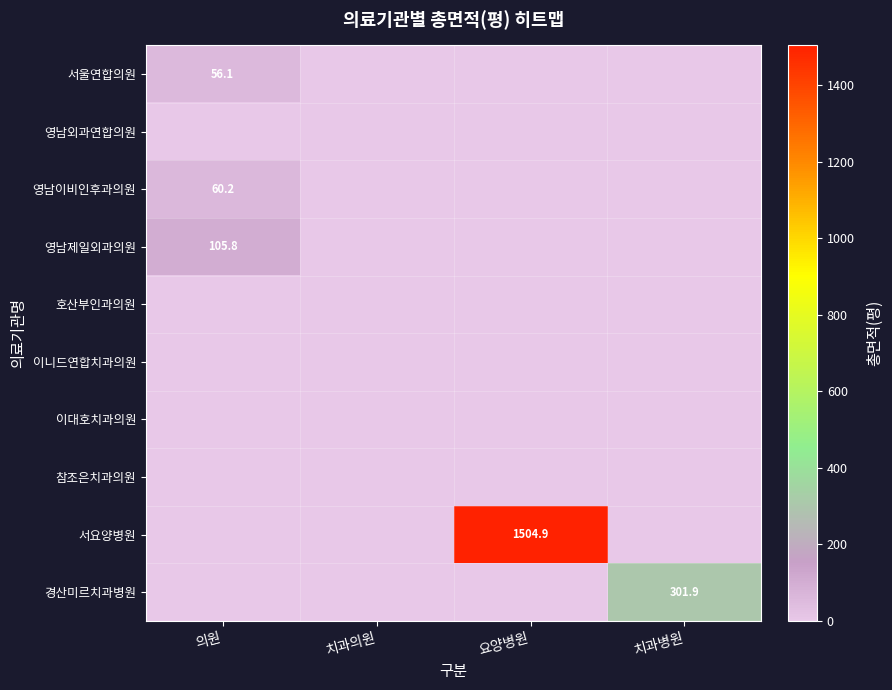

Is it true that 경산미르치과병원 equals 106.9 at 치과병원?

False